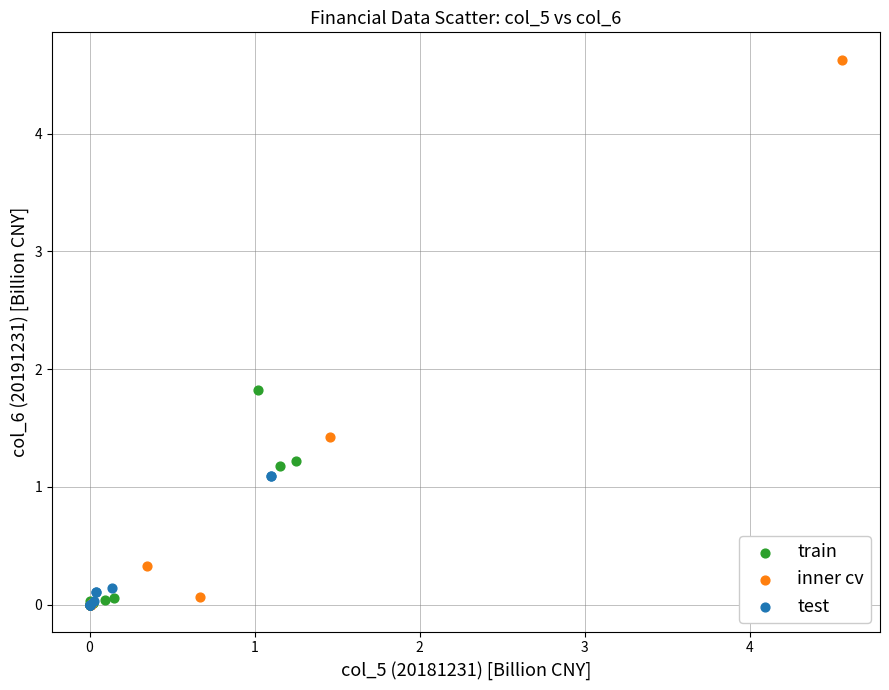

Which series has the widest spread of Y values?

inner cv